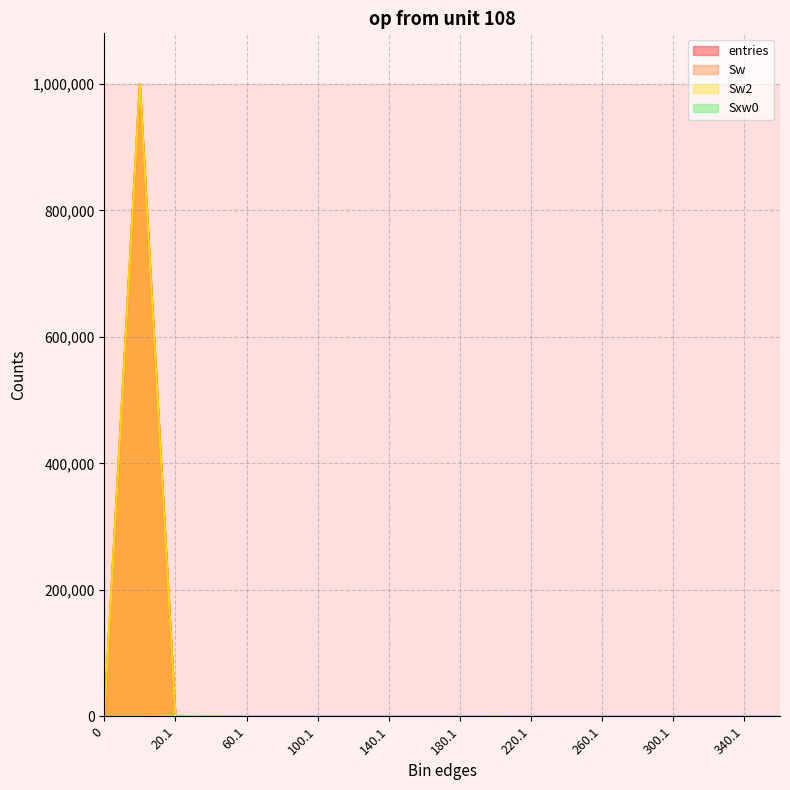

Between 240.1 and 0, which is larger?

240.1